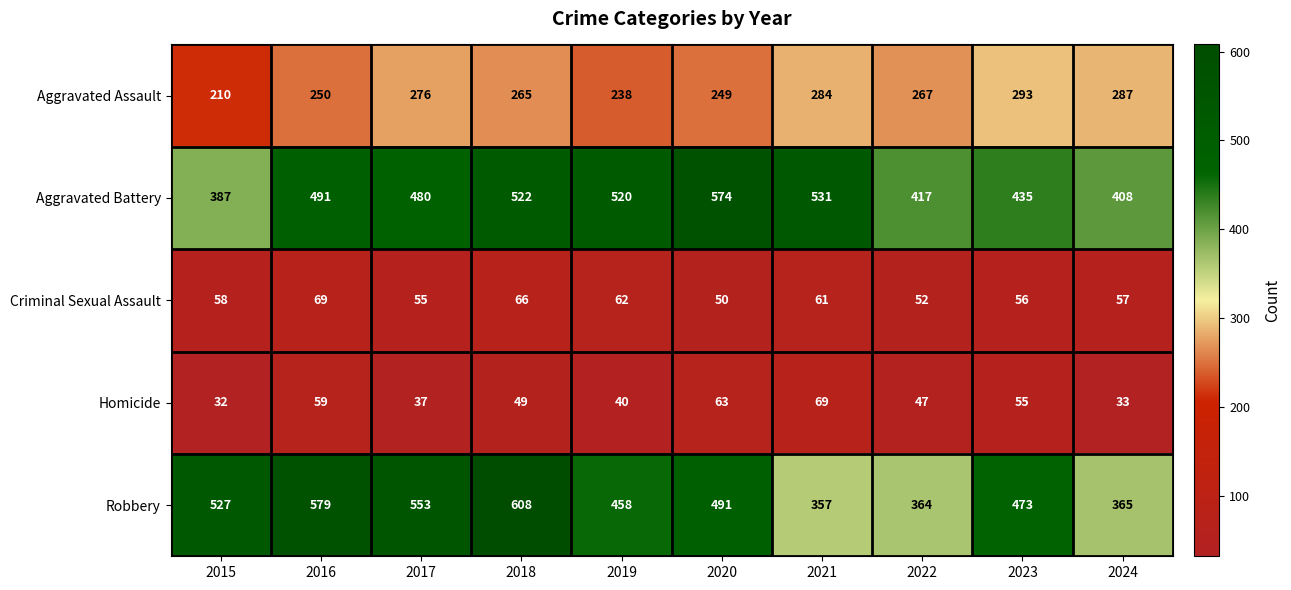

What is the total value across all series at 2021?

1302